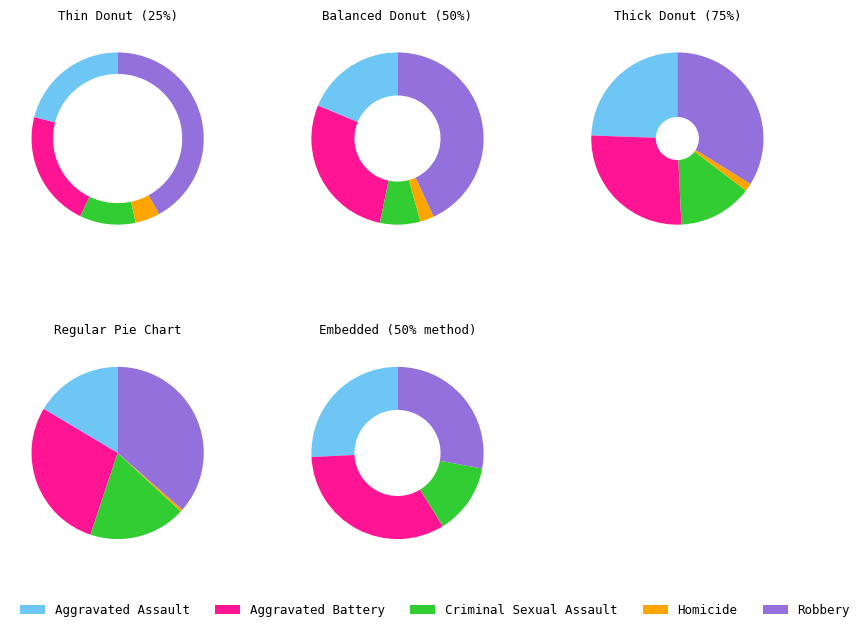

To the nearest percent, what is the combined percentage of Criminal Sexual Assault and Aggravated Assault?

39%